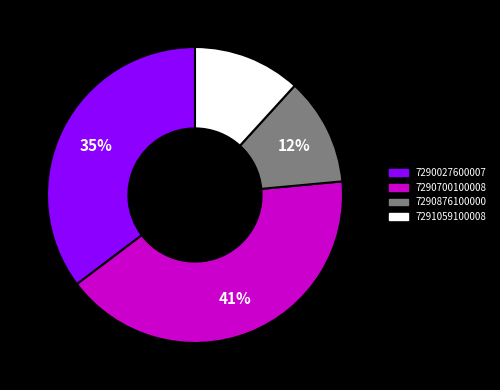

Which slice is the largest?

7290700100008